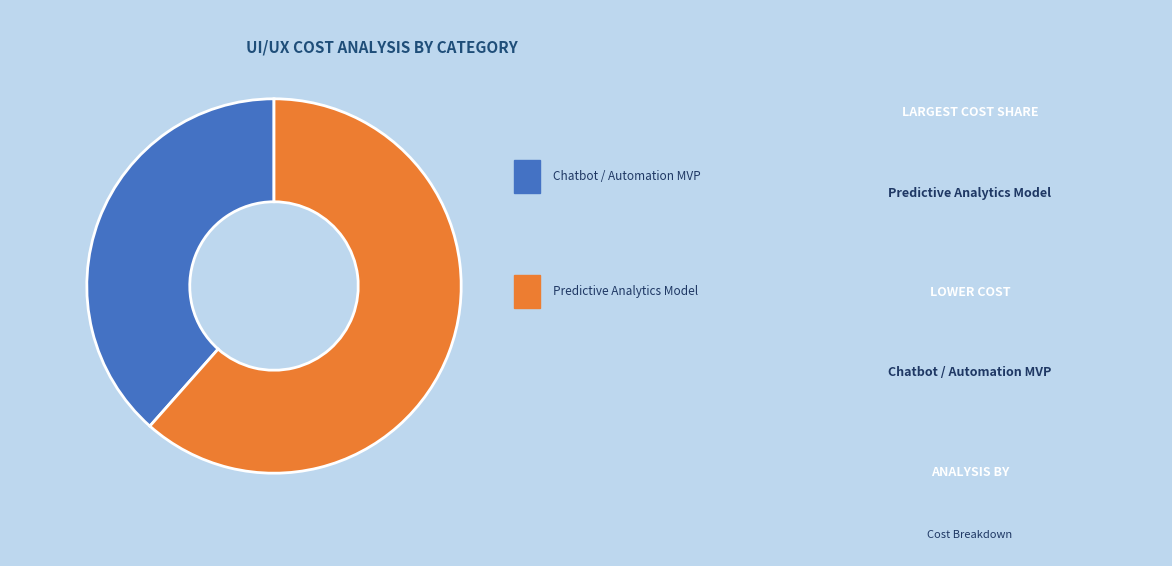

How many slices are in this pie chart?

2